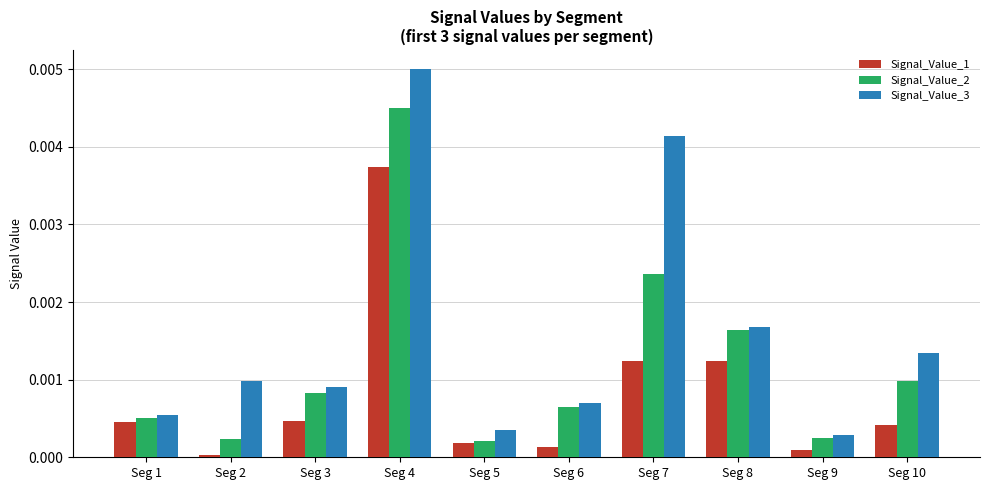

Between Seg 3 and Seg 10, which series saw the biggest shift?

Signal_Value_3